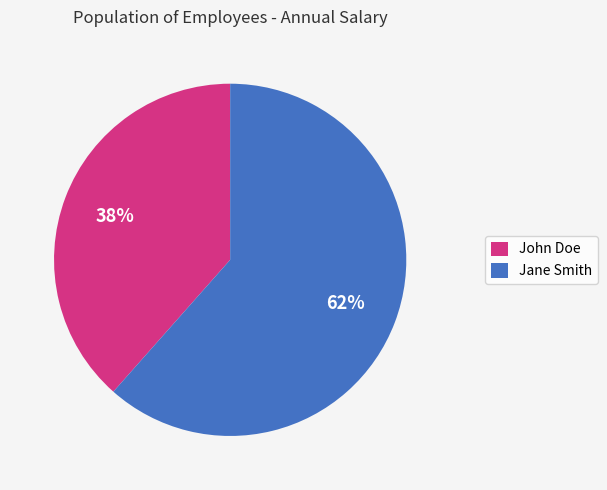

Count the number of slices in the pie.

2